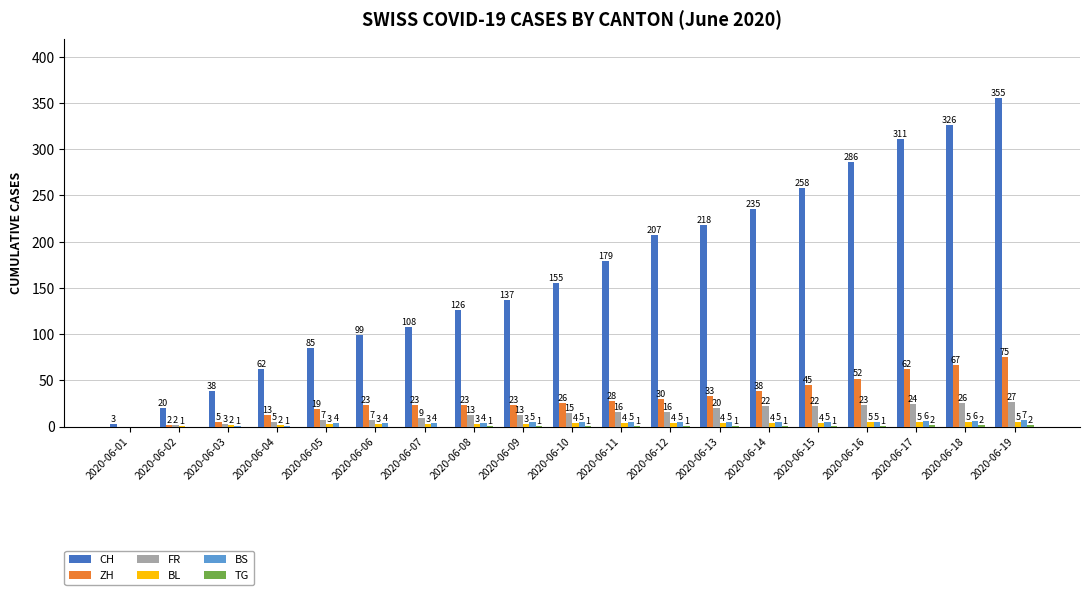

What is the approximate value of FR at 2020-06-18, to the nearest 5?

25